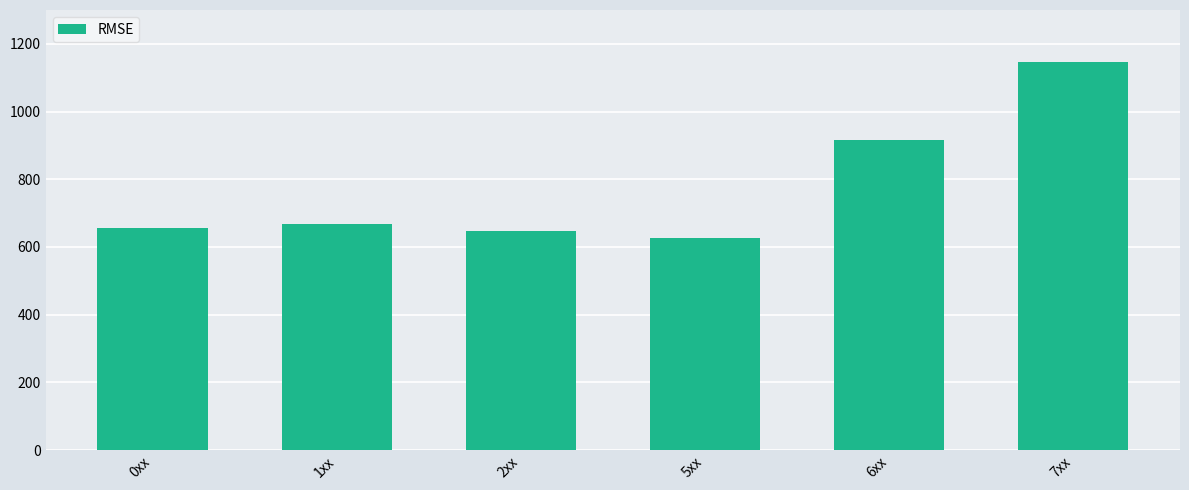

Does the chart contain stacked bars?

No